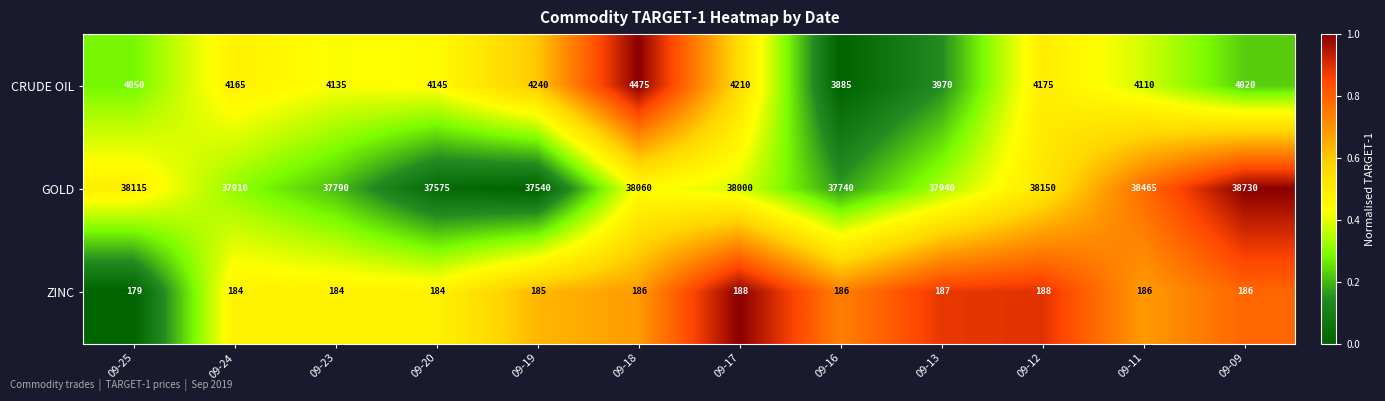

At which category is the sum across all series the highest?

09-09